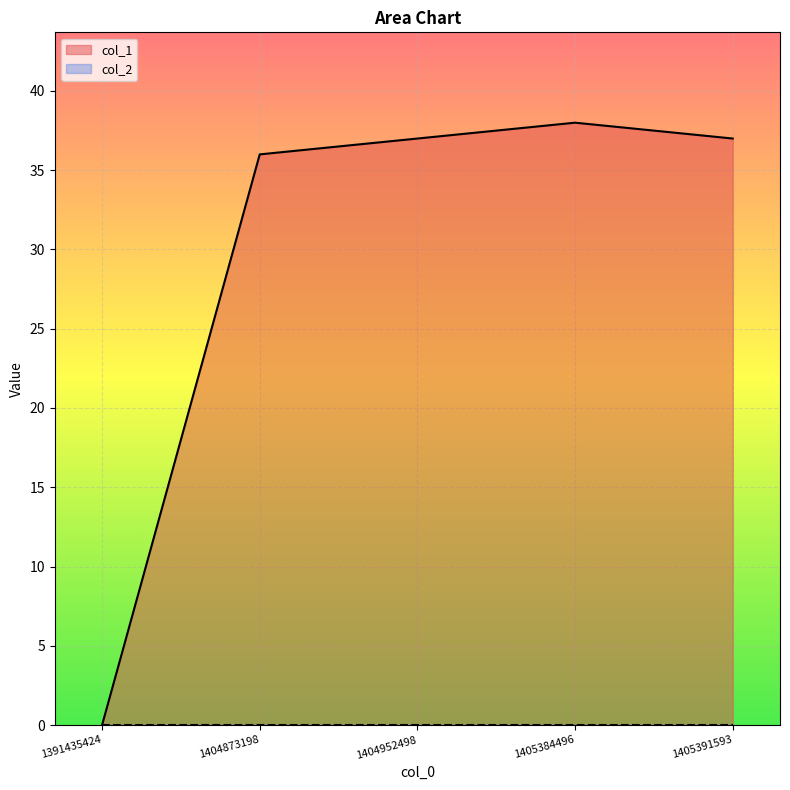

How many lines are shown in the chart?

2